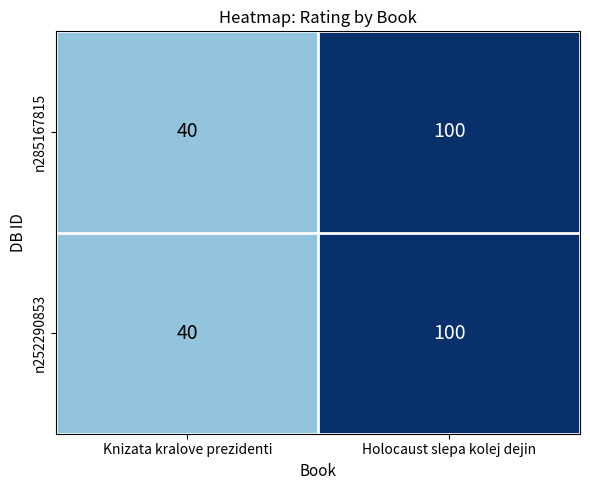

The n285167815 series shows 159 at Holocaust slepa kolej dejin. True or false?

False